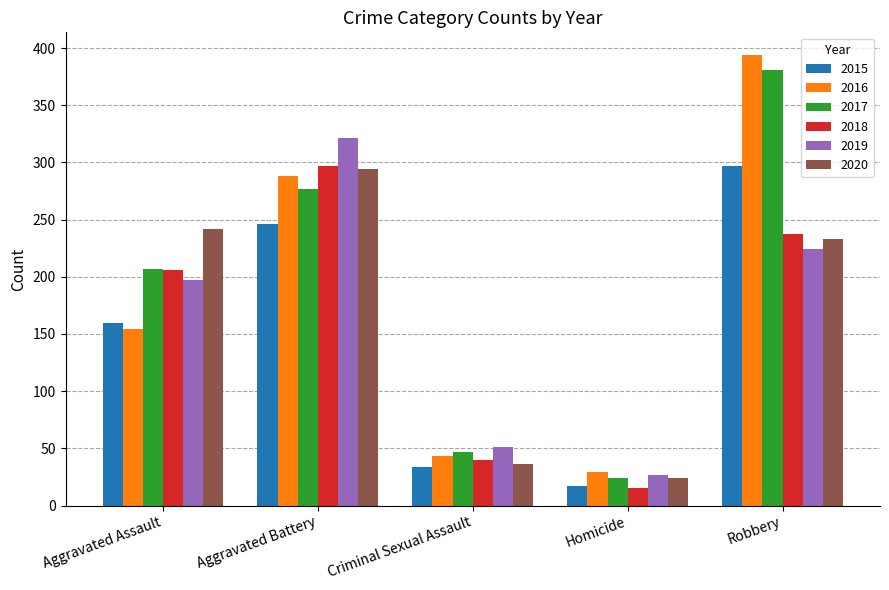

How many groups of bars are there?

5